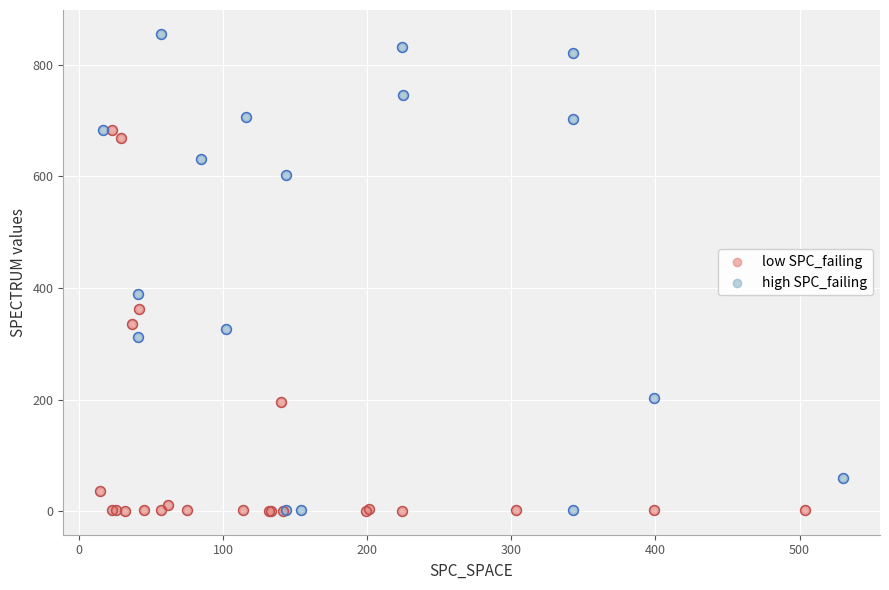

Which series has the widest spread of Y values?

high SPC_failing